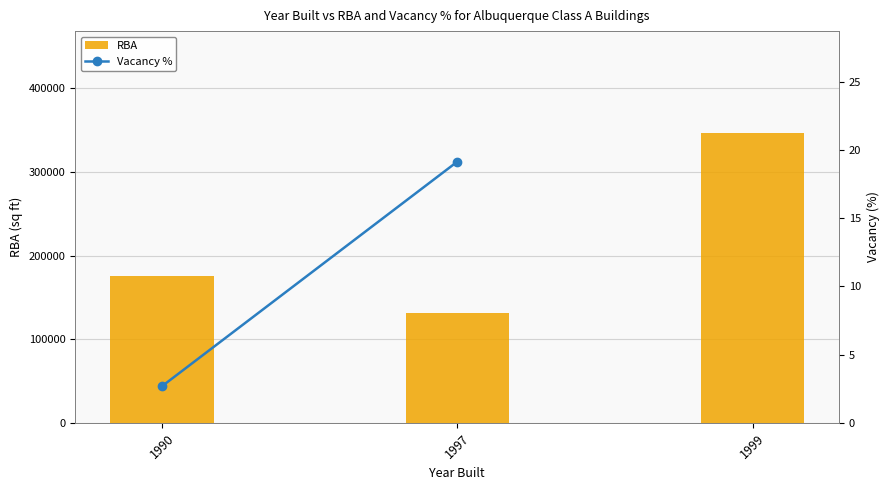

At which label is Vacancy % closest to 10?

1990